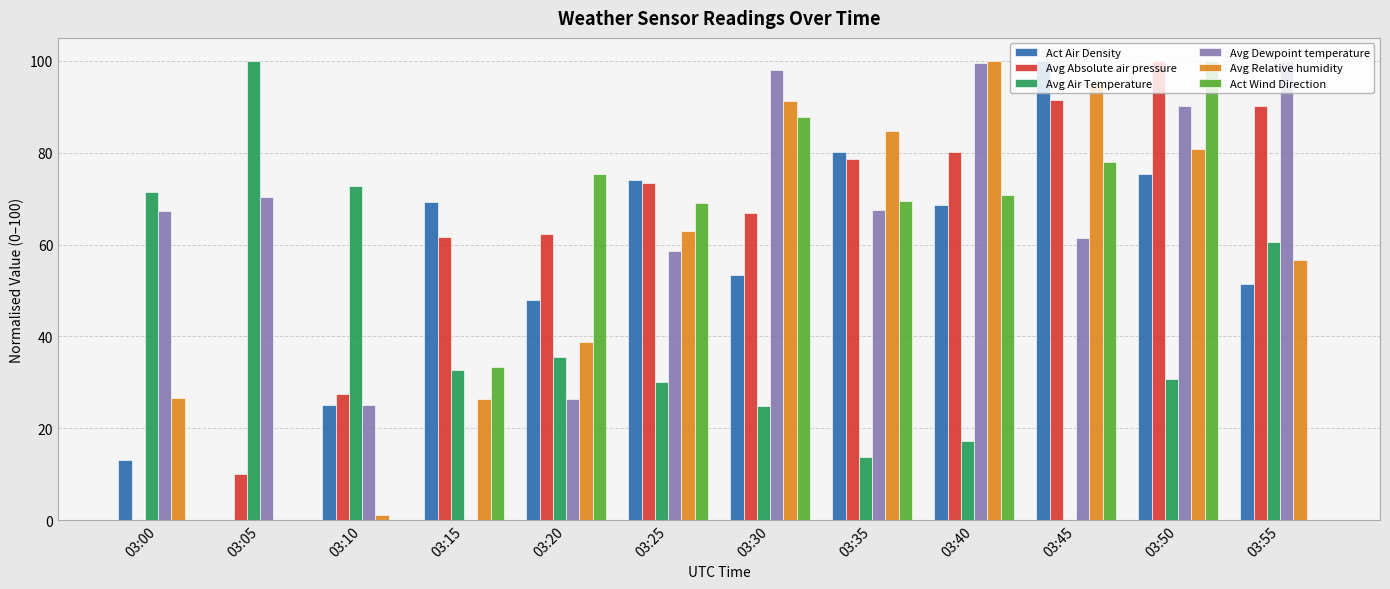

What is the difference between the Avg Relative humidity values at 03:30 and 03:45?

3.9